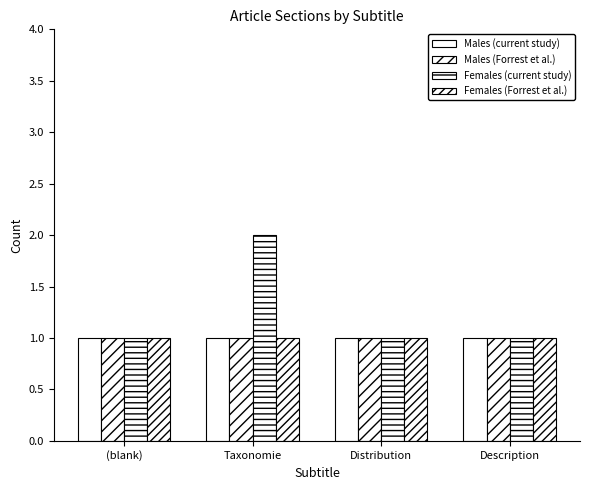

Count the number of data series in this chart.

4